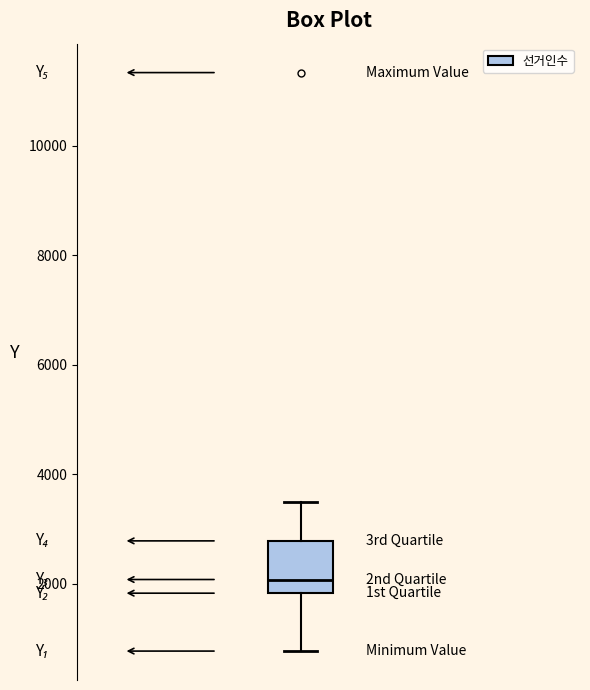

Read this box plot against the y-axis: the position of the median line, the range covered by the box, and the ends of both whiskers. The values are not printed on the chart, so give them approximately, as read against the axis.

median 2000, box 1800 to 2800, whiskers 800 to 3600